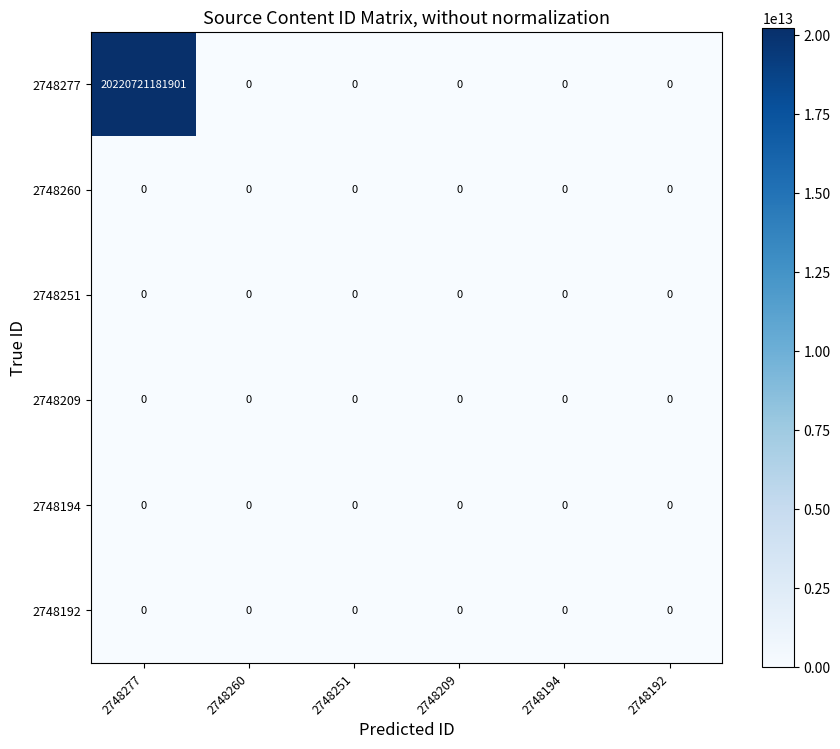

Which series has the largest range (max minus min)?

2748277